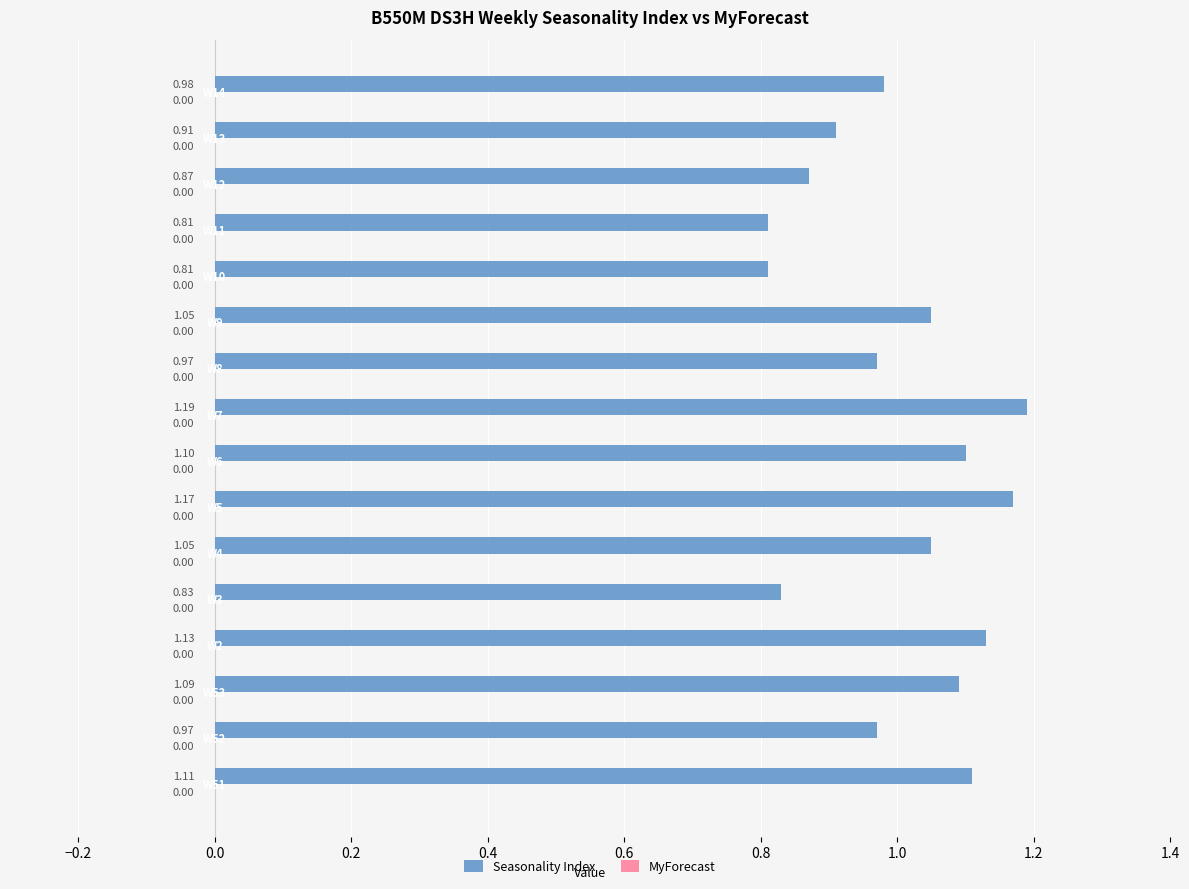

What is the difference between the maximum and second lowest values?

0.4